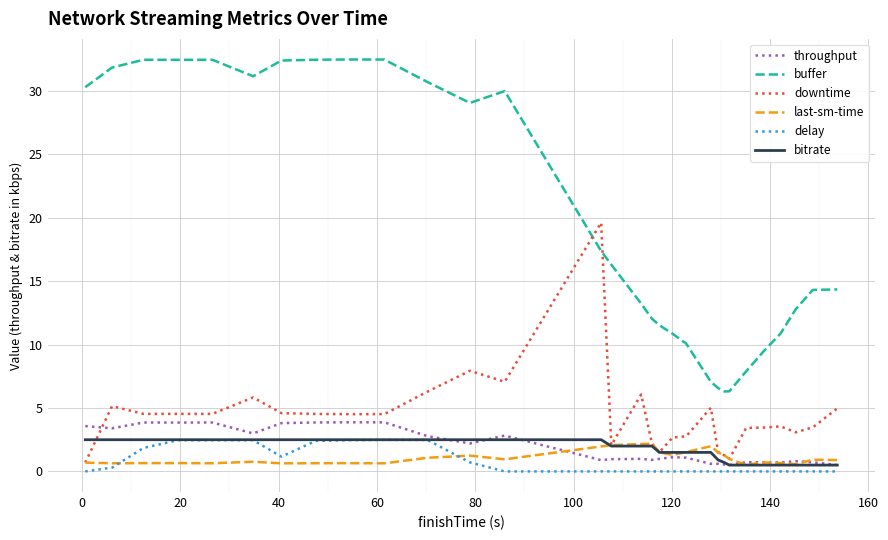

What are all the series names shown in the legend?

throughput, buffer, downtime, last-sm-time, delay, bitrate